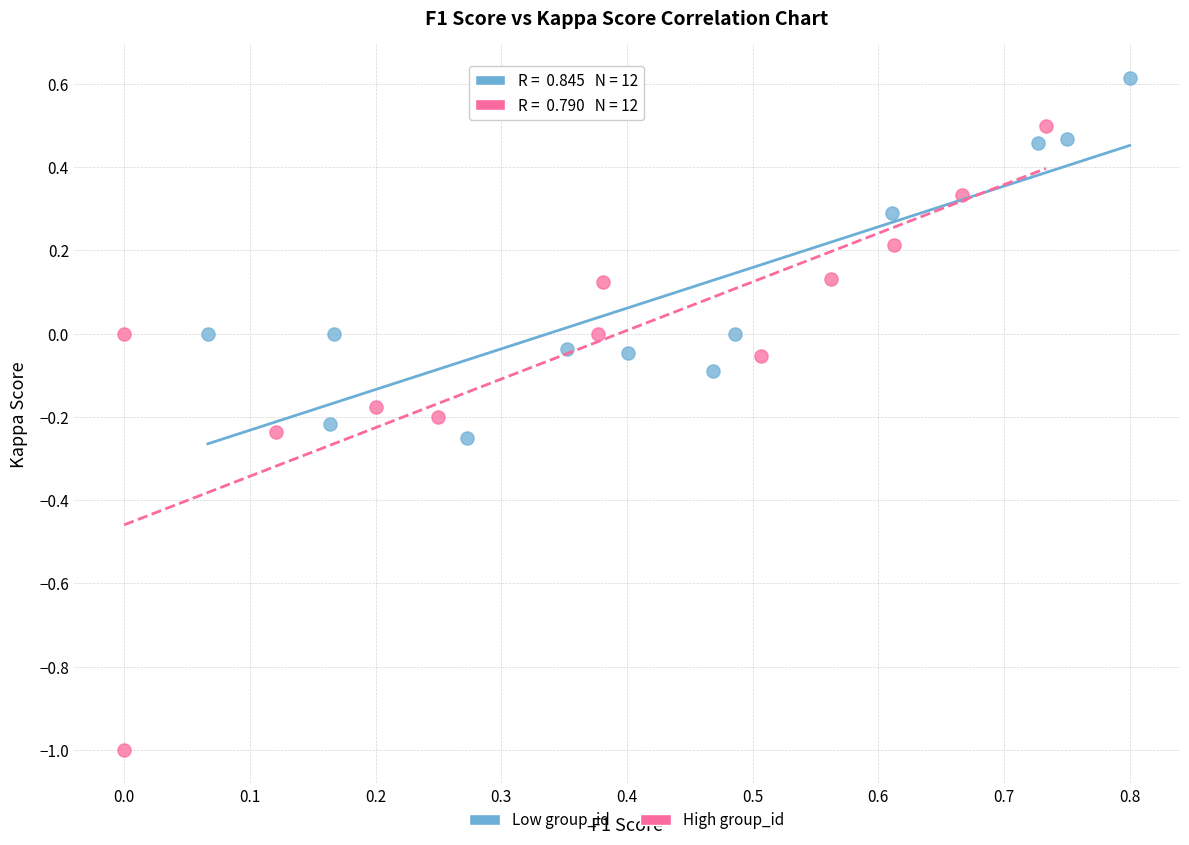

What are all the series names shown in the legend?

Low group_id, High group_id